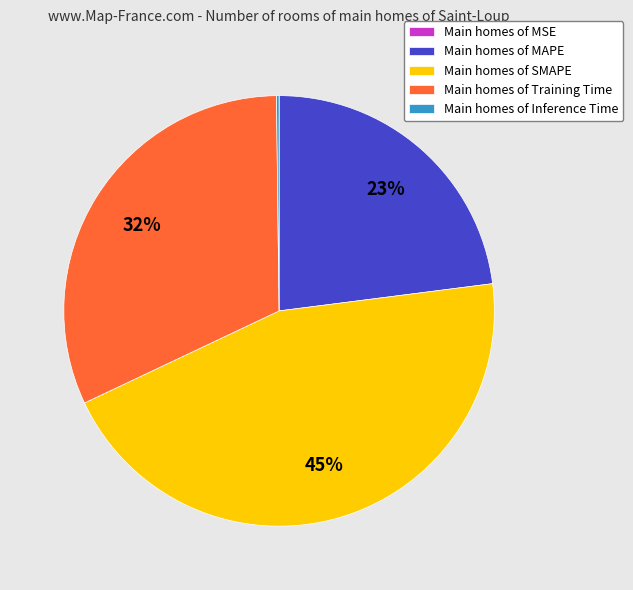

To the nearest percent, what is the average slice percentage?

20%